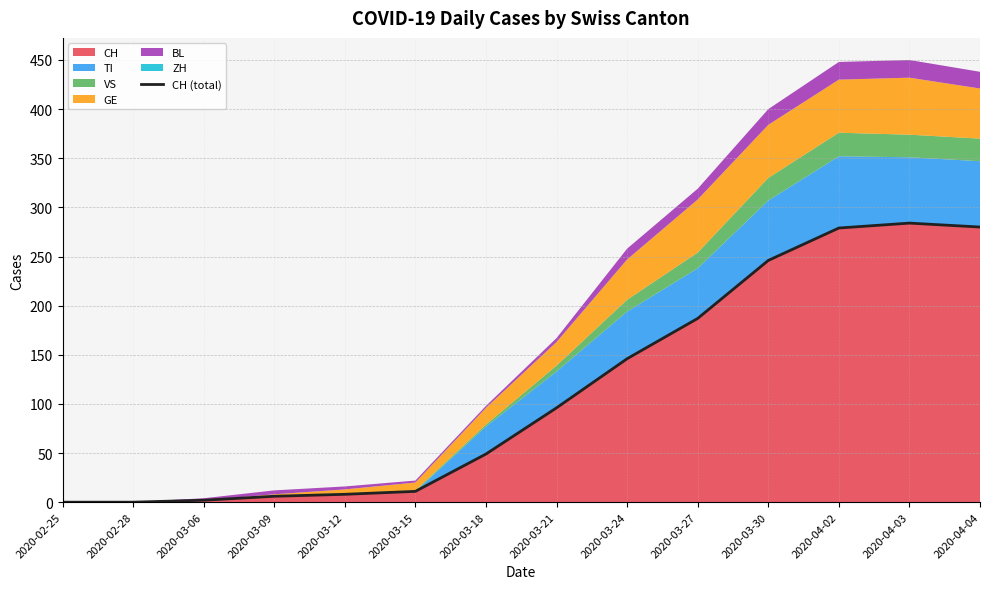

What is the difference between the maximum and minimum values?

284